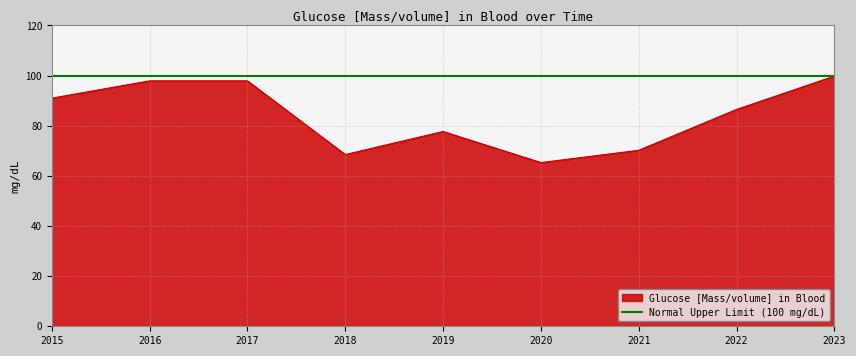

Which category has the lowest value across all series?

2020